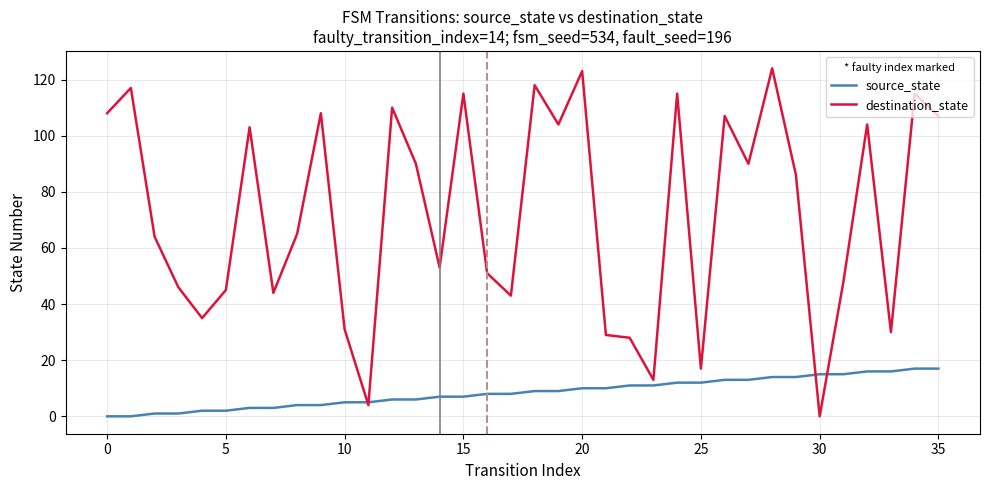

Which series has the largest total across all categories?

destination_state